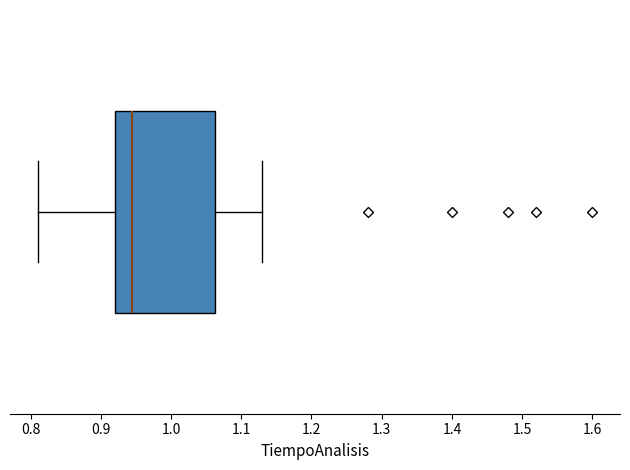

Transcribe this box plot: give where the median line is, the range the box spans, and where the two whiskers end, as read against the x-axis. The values are not printed on the chart, so give them approximately, as read against the axis.

median 0.95, box 0.92 to 1.06, whiskers 0.81 to 1.13